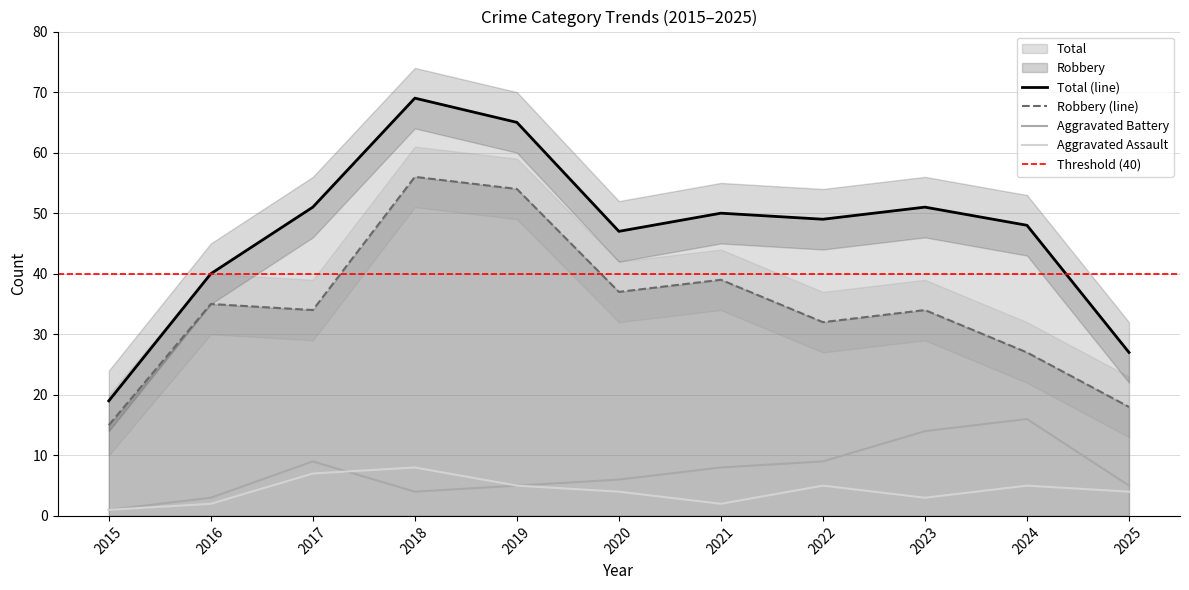

Which series has the widest spread of values?

Total